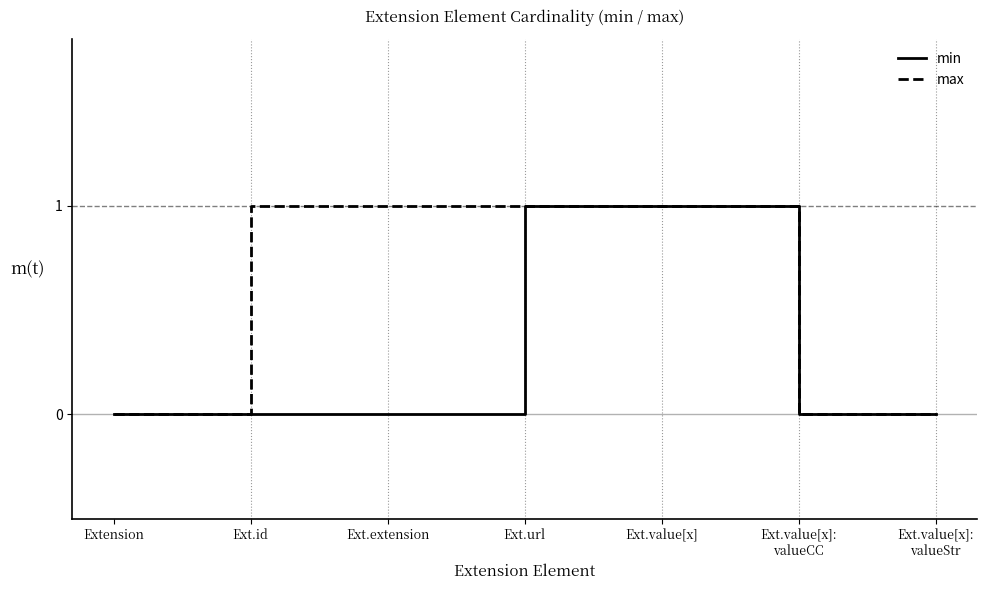

What is the difference between the maximum and second lowest values in the max series?

1